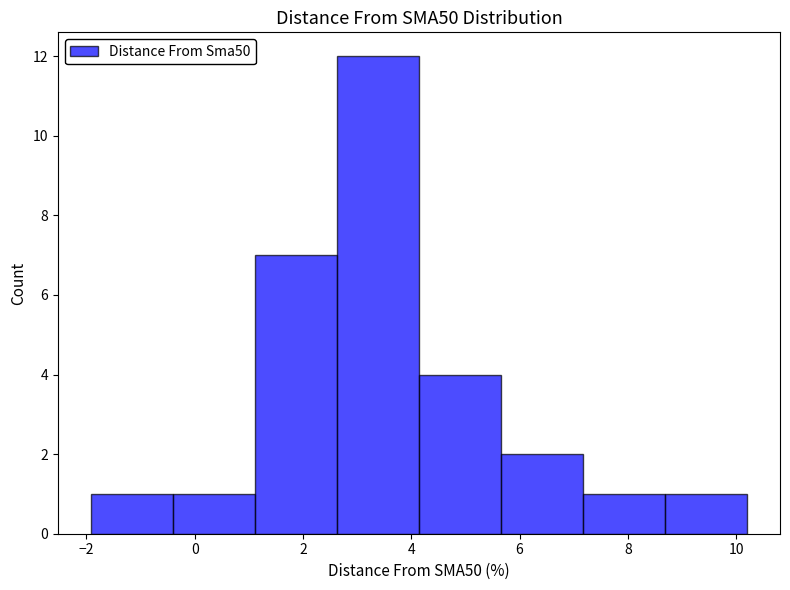

Over which range of the x-axis is the bar tallest?

2.6 to 4.2